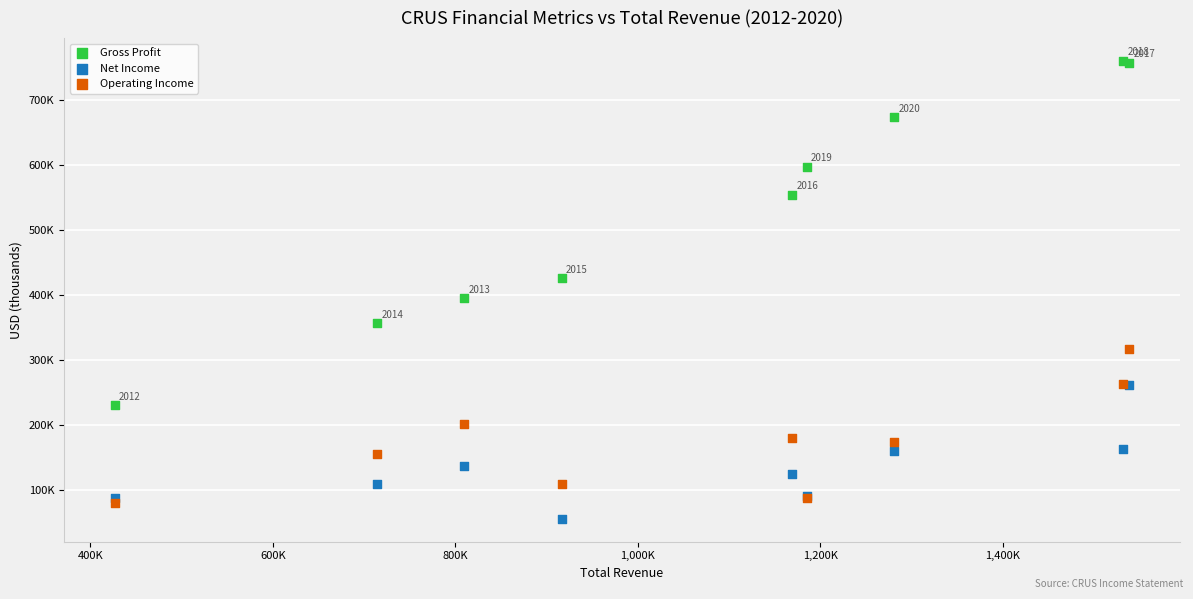

Which series reaches the minimum Y coordinate?

Net Income